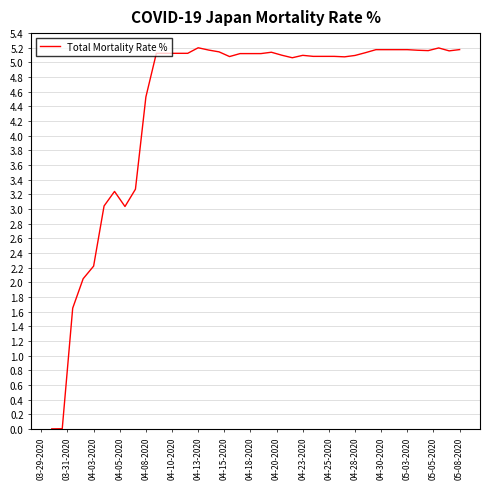

How many lines are shown in the chart?

1